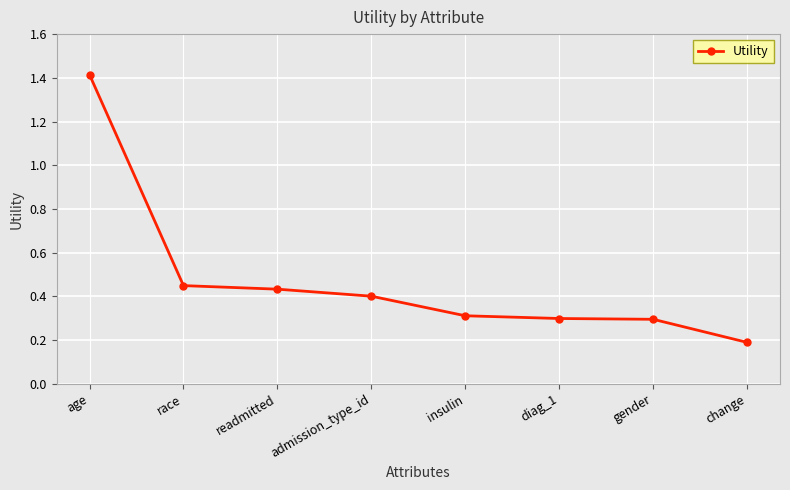

Which has a higher value, insulin or gender?

insulin